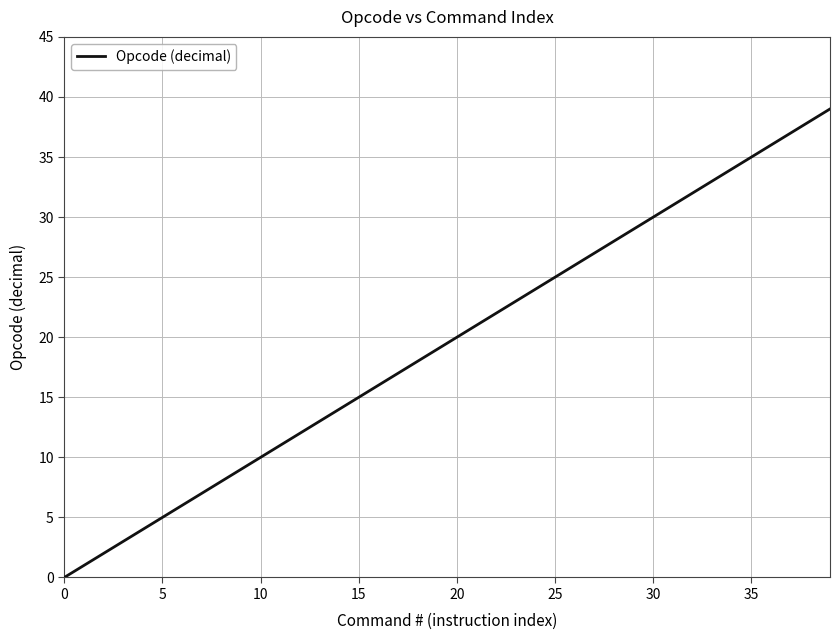

What is the greatest value displayed?

39